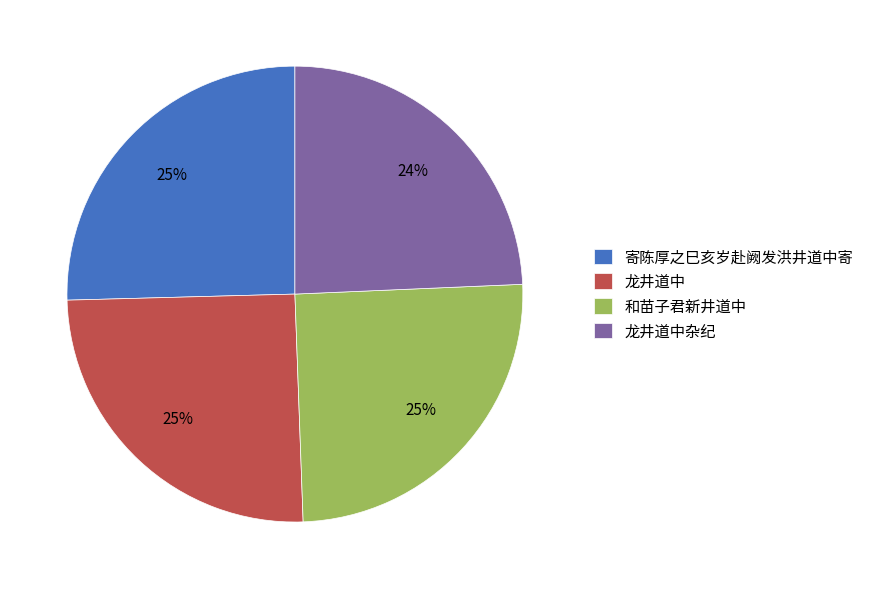

Is there any slice that represents more than half of the pie?

No